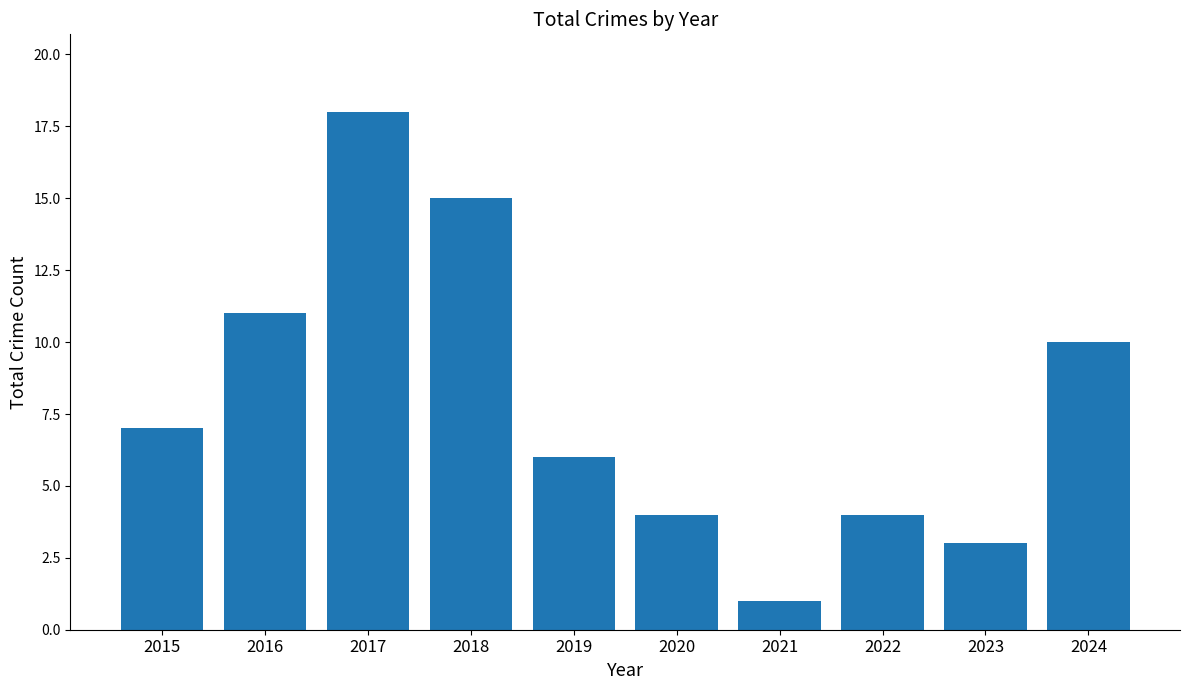

Which has a higher value, 2019 or 2022?

2019